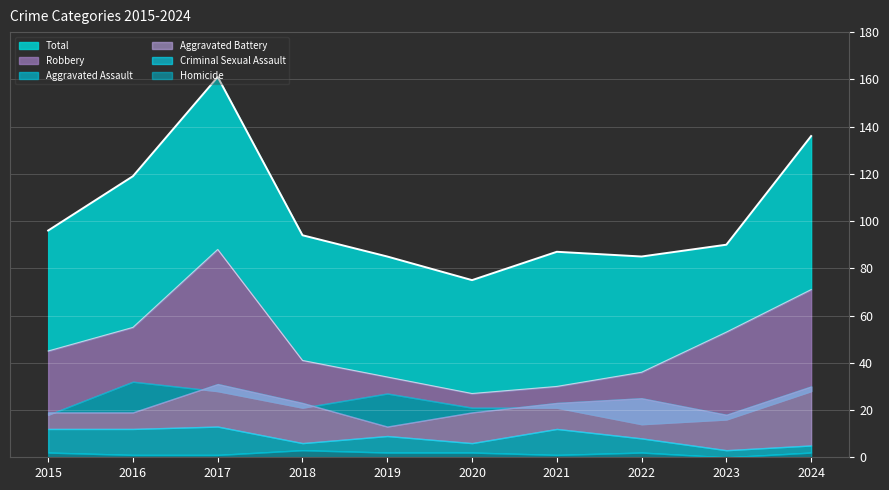

True or false: Homicide and Aggravated Assault cross at least once.

False